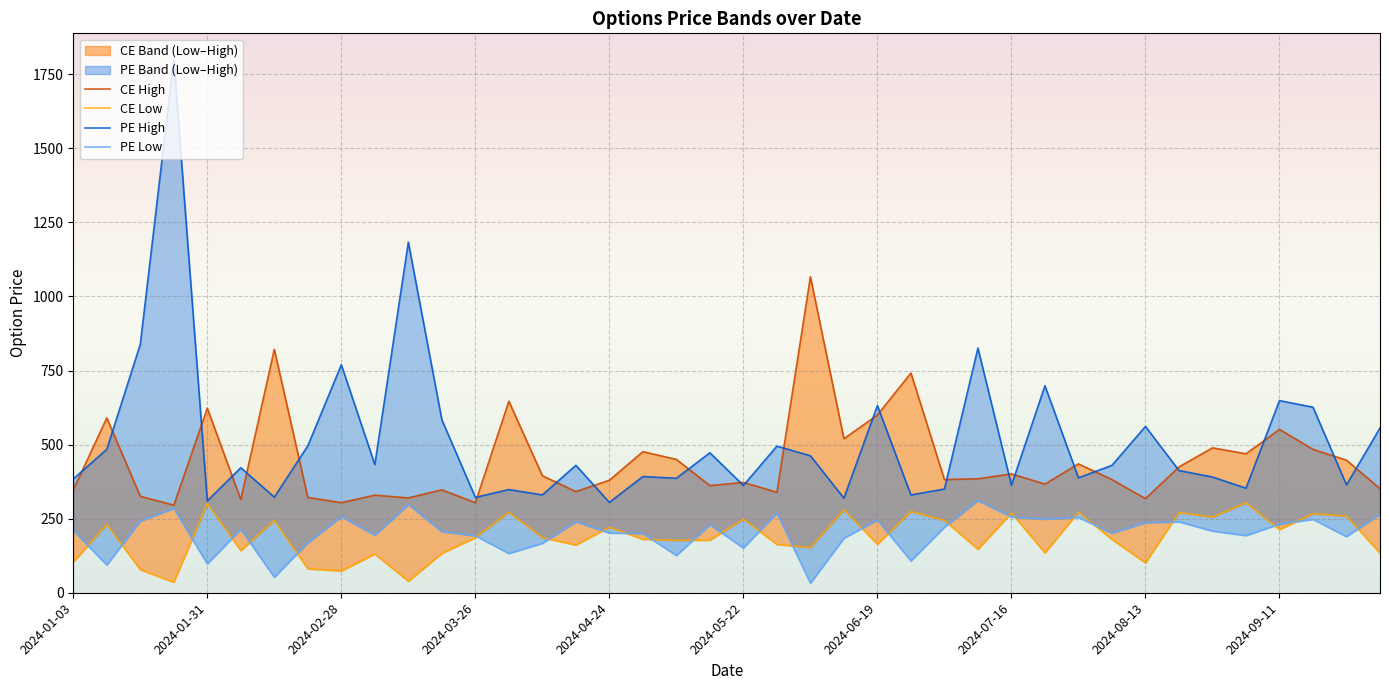

At which label does CE High first exceed 384?

2024-01-31